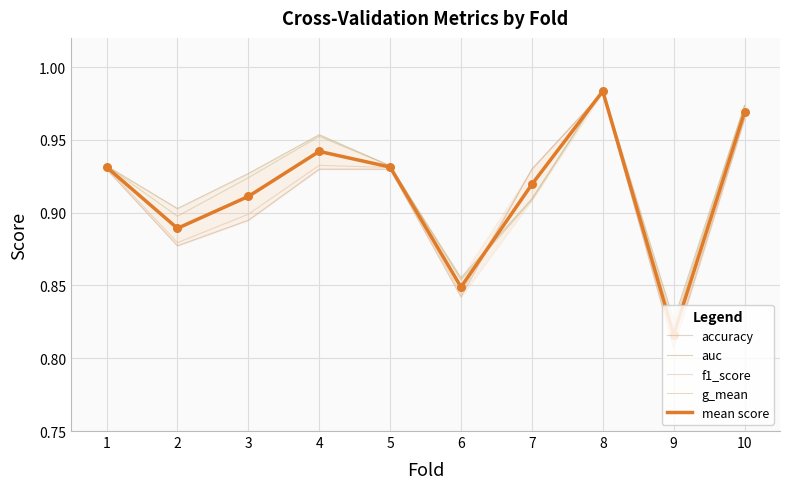

What is the total value across all series at 9?

4.1